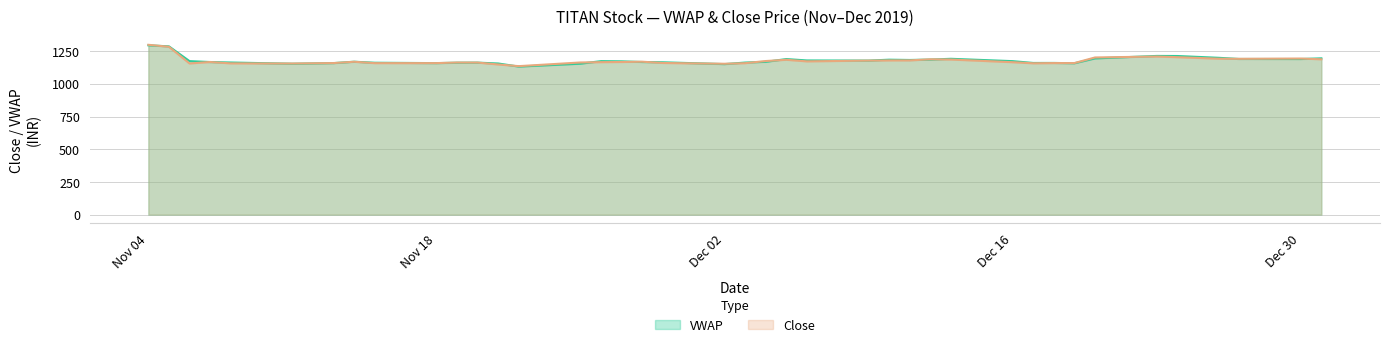

What is the minimum value shown in the chart?

1132.2